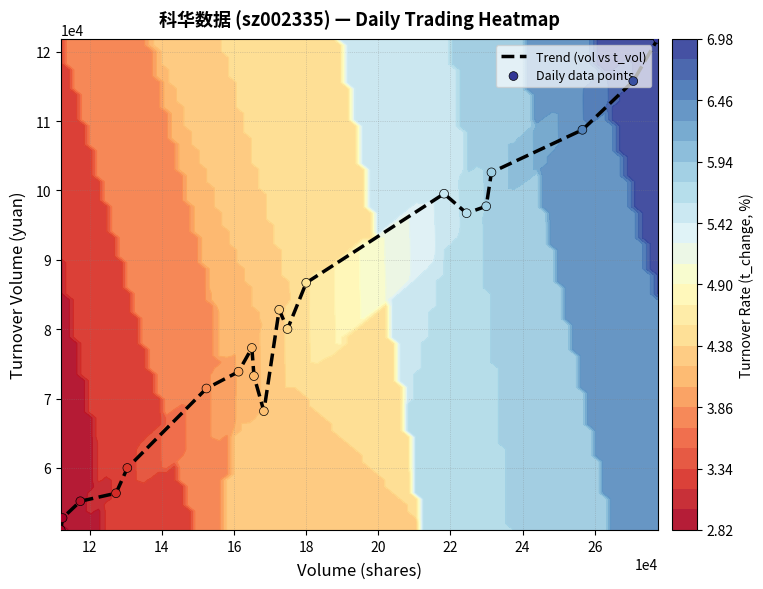

What is the maximum value for Trend (vol vs t_vol)?

121861